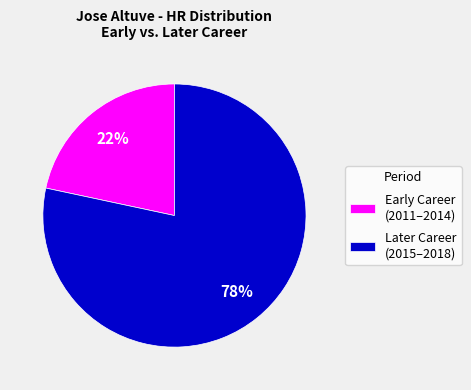

Which has a higher value, Early Career (2011–2014) or Later Career (2015–2018)?

Later Career (2015–2018)